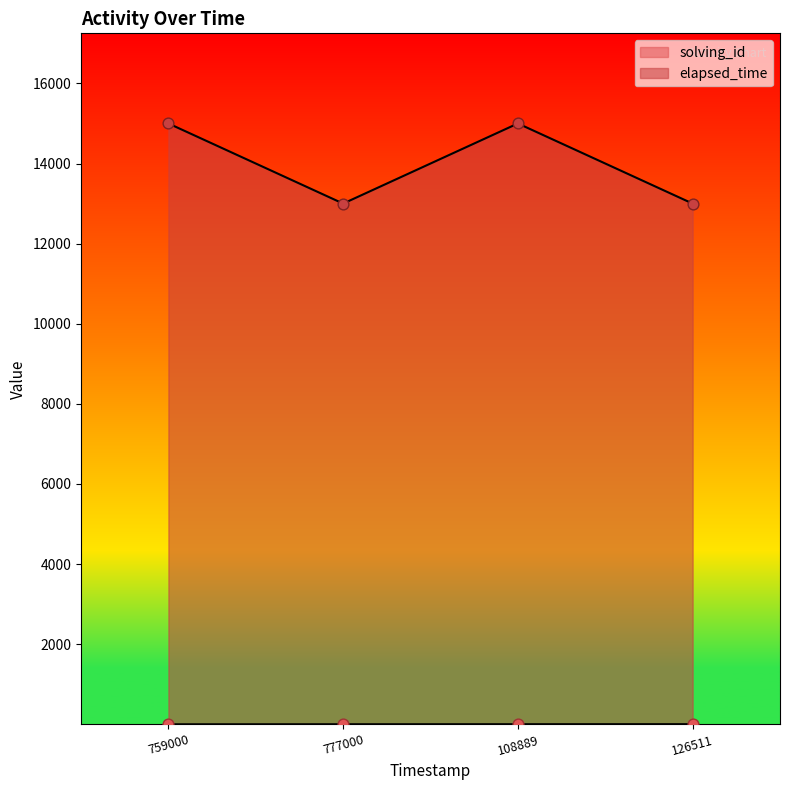

Which series reaches the minimum Y coordinate?

solving_id